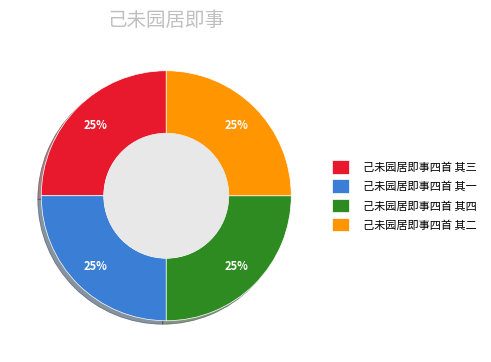

To the nearest percent, what is the average slice percentage?

25%